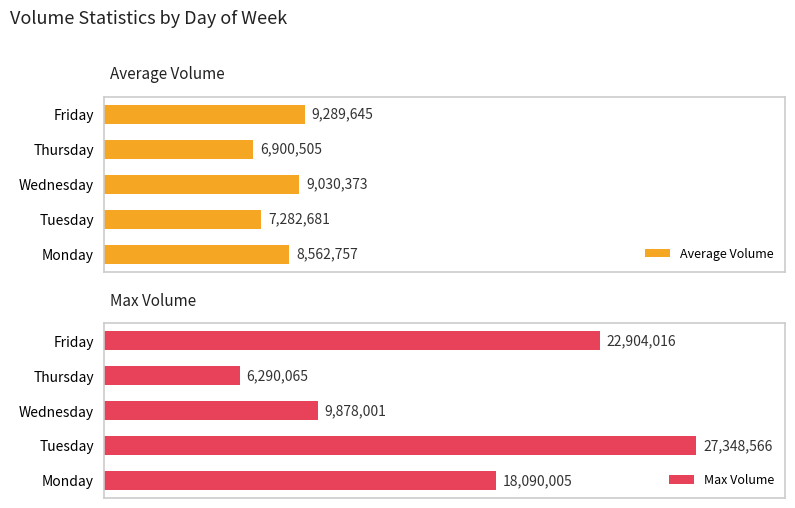

Which category has the lowest value in the Average Volume series?

Thursday